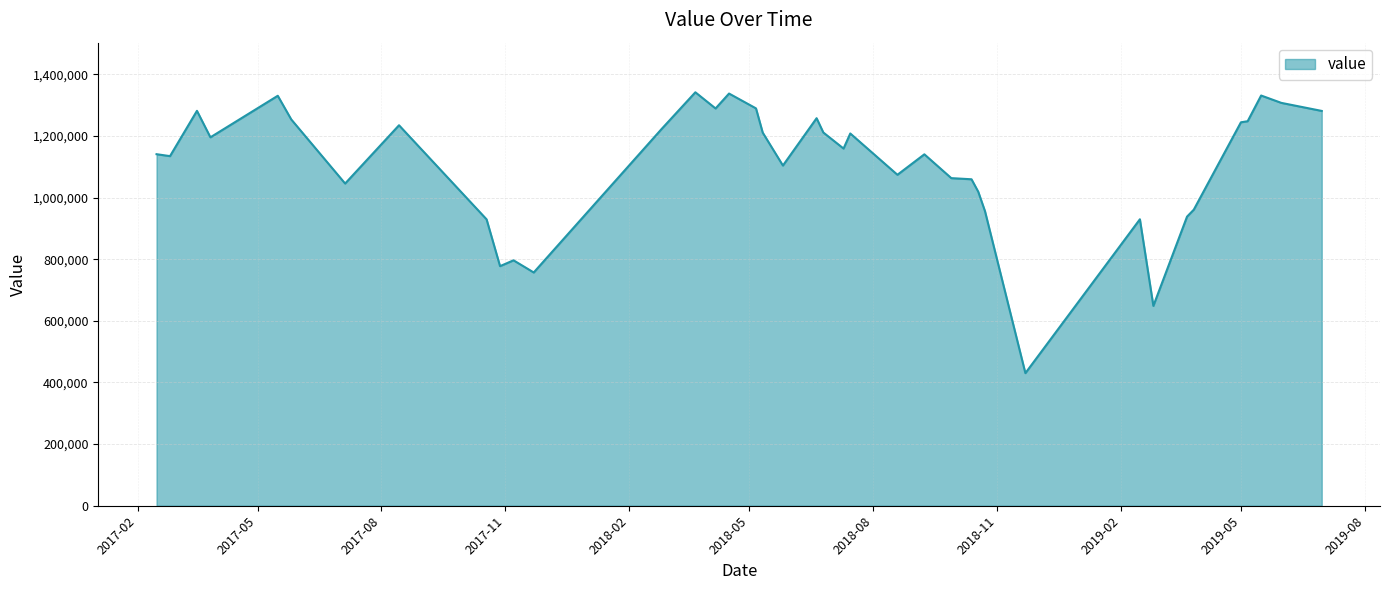

What is the difference between the maximum and minimum values?

911400